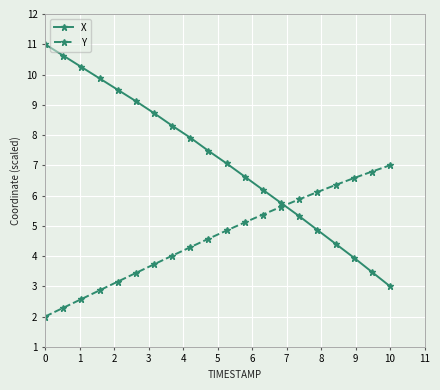

Count the number of data series in this chart.

2